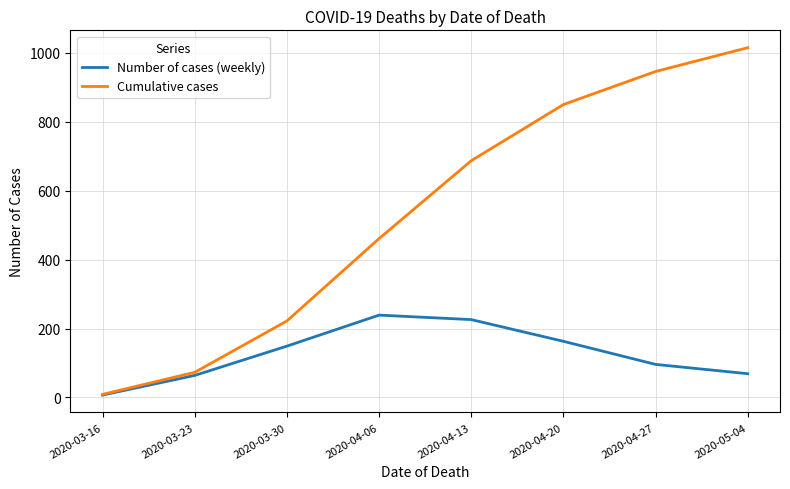

What are all the series names shown in the legend?

Number of cases (weekly), Cumulative cases